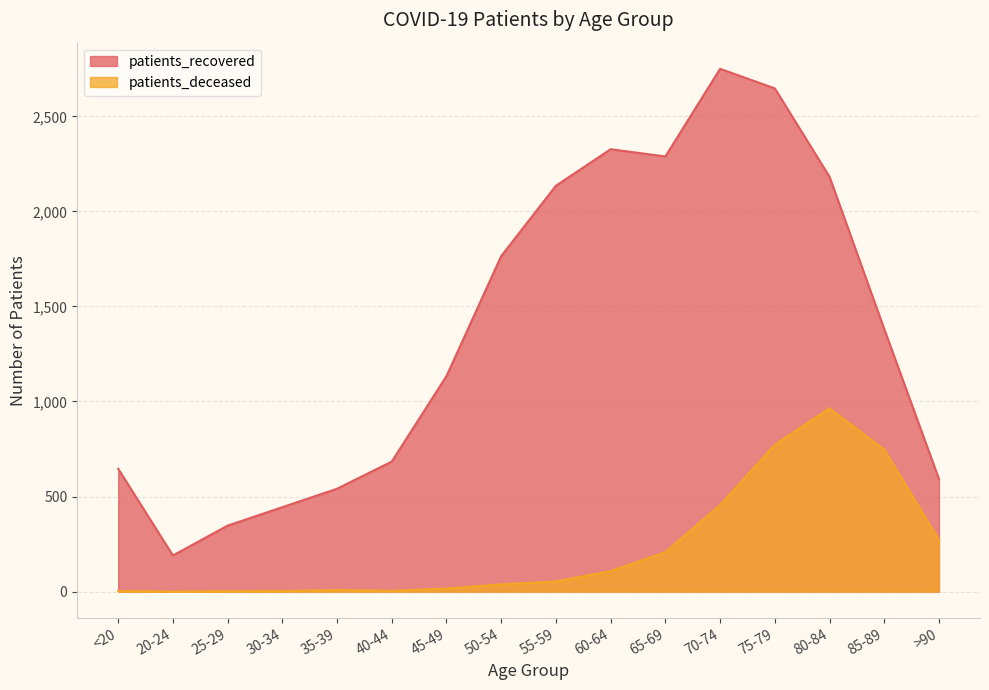

What is the difference between the highest and lowest values at 20-24?

190